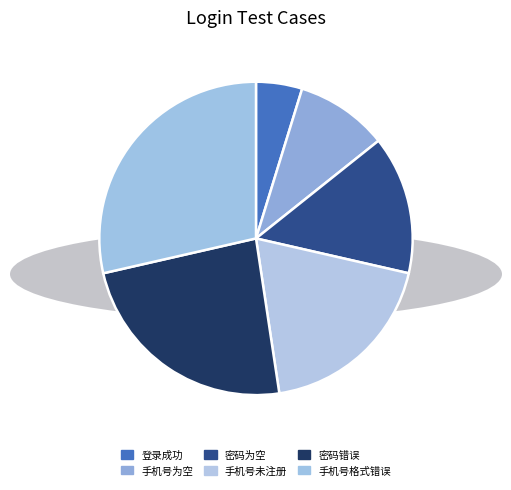

How many segments does this pie chart have?

6